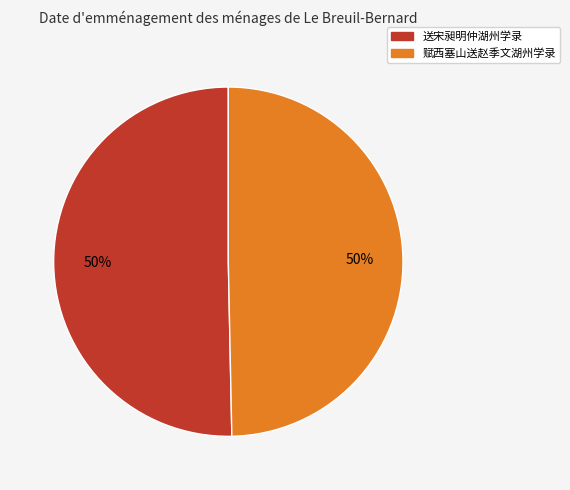

Count the number of slices in the pie.

2